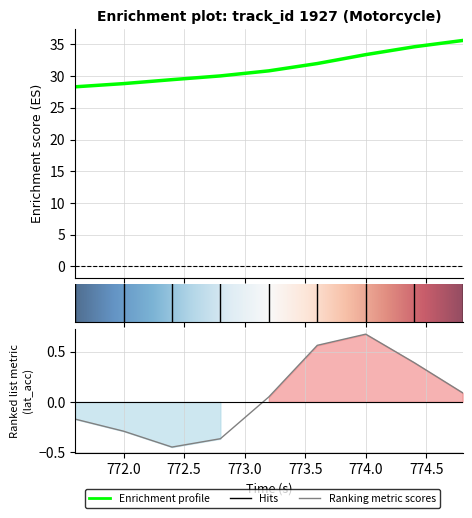

True or false: lat_acc and speed intersect in this chart.

False